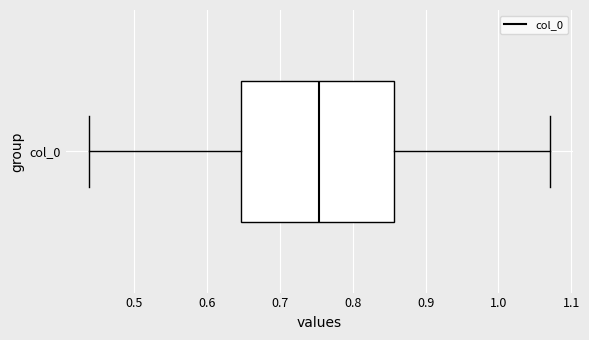

Transcribe this box plot: give where the median line is, the range the box spans, and where the two whiskers end, as read against the x-axis. The values are not printed on the chart, so give them approximately, as read against the axis.

median 0.75, box 0.65 to 0.86, whiskers 0.44 to 1.07